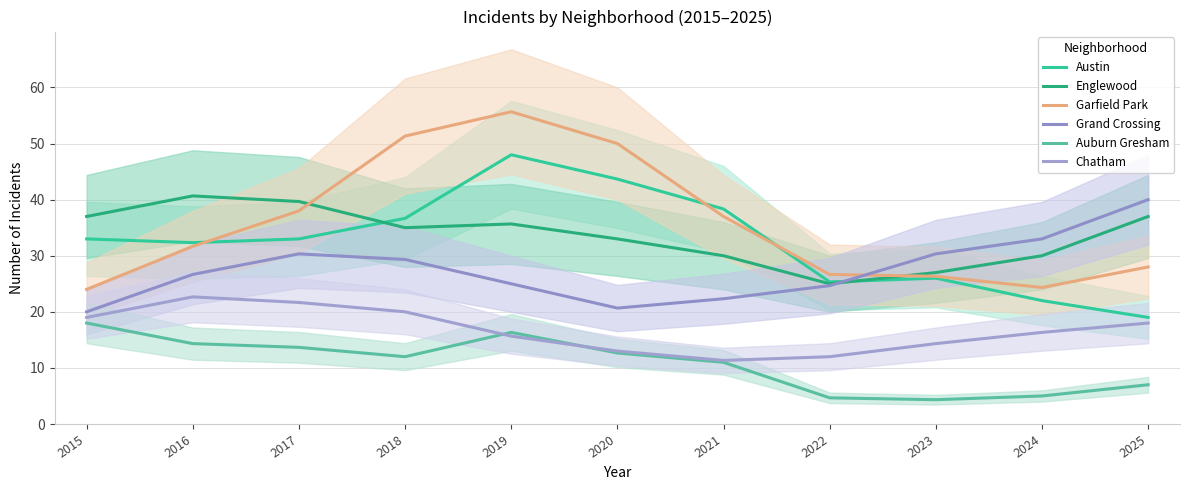

Reading left to right, list all the values displayed in this chart.

Austin: 2015=33.0	2016=32.3	2017=33.0	2018=36.7	2019=48.0	2020=43.7	2021=38.3	2022=25.3	2023=26.0	2024=22.0	2025=19.0
Englewood: 2015=37.0	2016=40.7	2017=39.7	2018=35.0	2019=35.7	2020=33.0	2021=30.0	2022=25.0	2023=27.0	2024=30.0	2025=37.0
Garfield Park: 2015=24.0	2016=31.7	2017=38.0	2018=51.3	2019=55.7	2020=50.0	2021=37.0	2022=26.7	2023=26.3	2024=24.3	2025=28.0
Grand Crossing: 2015=20.0	2016=26.7	2017=30.3	2018=29.3	2019=25.0	2020=20.7	2021=22.3	2022=24.7	2023=30.3	2024=33.0	2025=40.0
Auburn Gresham: 2015=18.0	2016=14.3	2017=13.7	2018=12.0	2019=16.3	2020=12.7	2021=11.0	2022=4.7	2023=4.3	2024=5.0	2025=7.0
Chatham: 2015=19.0	2016=22.7	2017=21.7	2018=20.0	2019=15.7	2020=13.0	2021=11.3	2022=12.0	2023=14.3	2024=16.3	2025=18.0